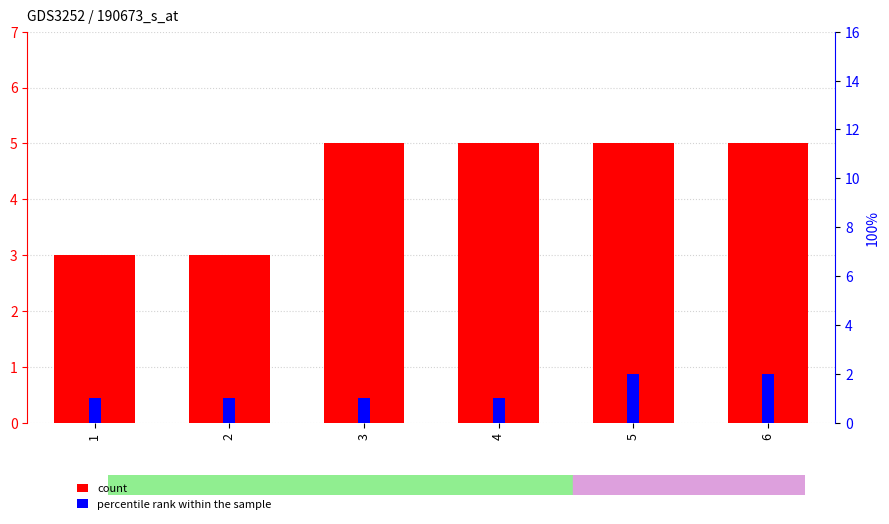

Does the chart contain any negative values?

No